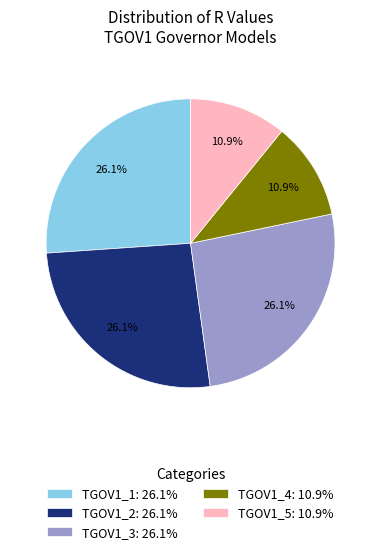

What percentage is the TGOV1_4 slice, to the nearest percent?

11%